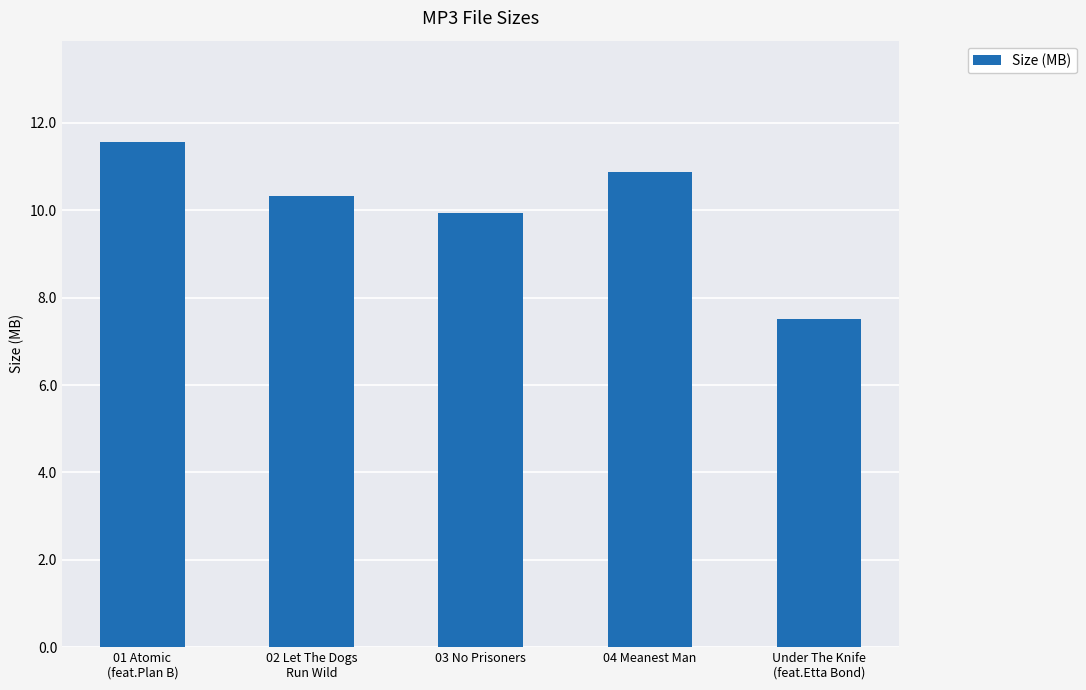

List the labels in order of value, largest first.

01 Atomic
(feat.Plan B), 04 Meanest Man, 02 Let The Dogs
Run Wild, 03 No Prisoners, Under The Knife
(feat.Etta Bond)